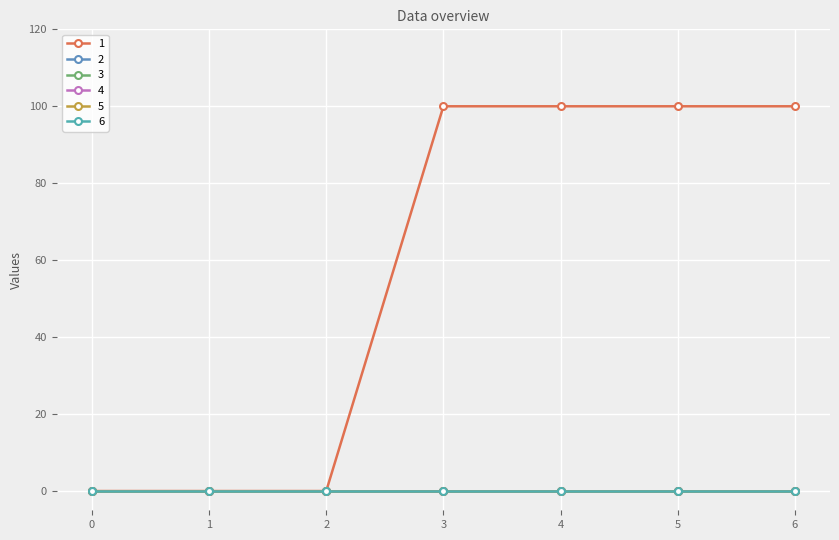

Is this an area chart (filled region under the line)?

No